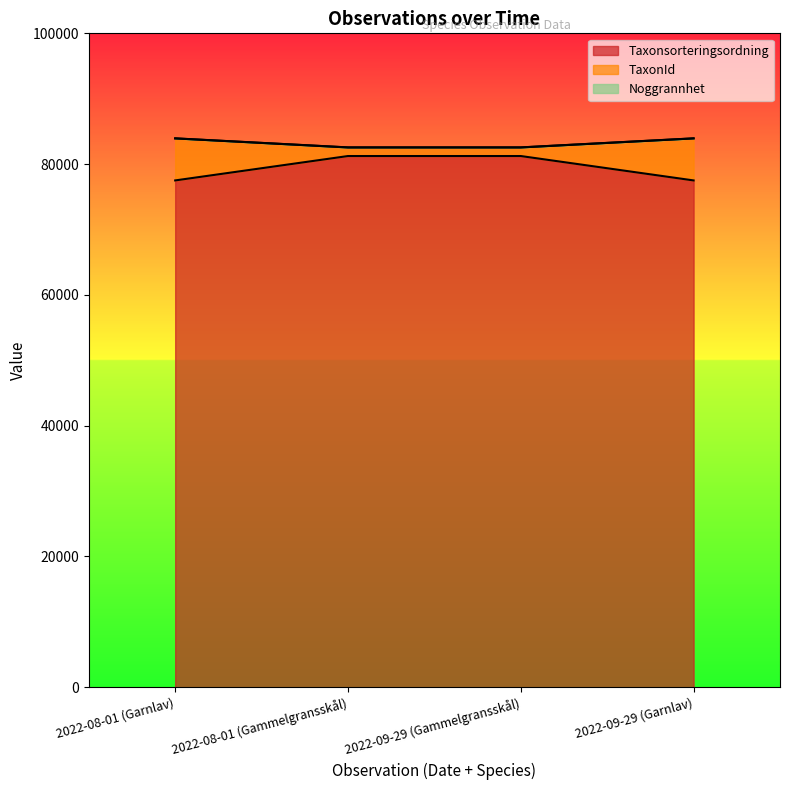

At how many categories does at least one series exceed 78066?

4